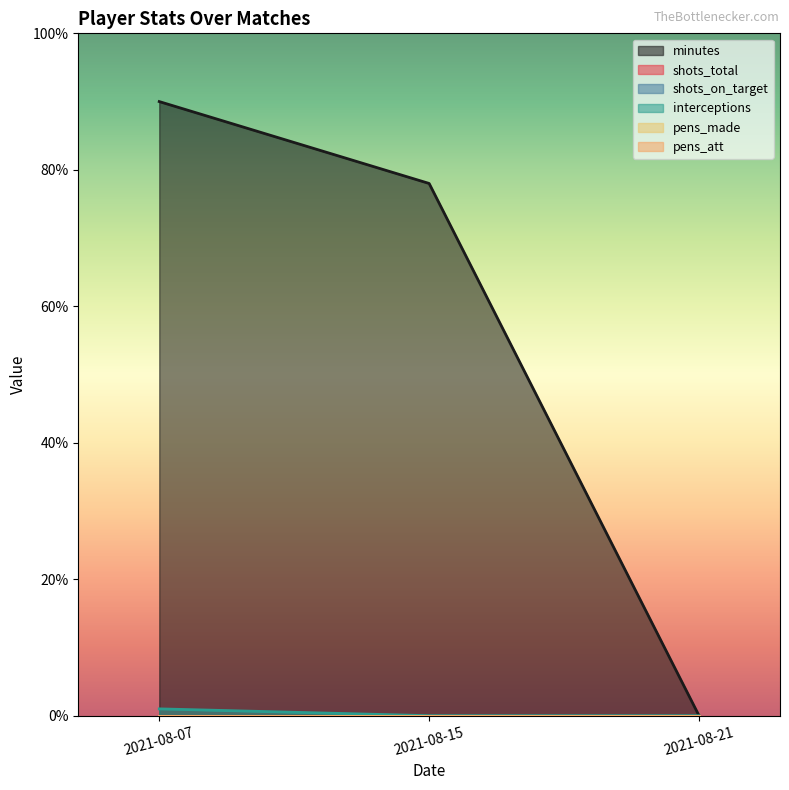

Reading left to right, what are all the values shown in this chart?

minutes: 90	78	0
shots_total: 0	0	0
shots_on_target: 0	0	0
interceptions: 1	0	0
pens_made: 0	0	0
pens_att: 0	0	0